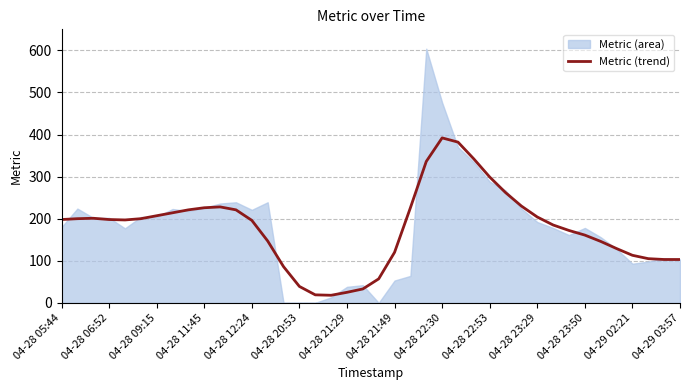

How many interior local valleys (lower than both neighbors) does the data have?

2